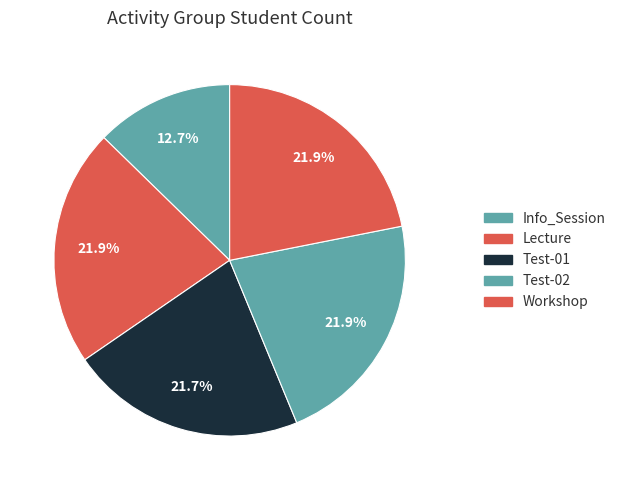

How many segments does this pie chart have?

5